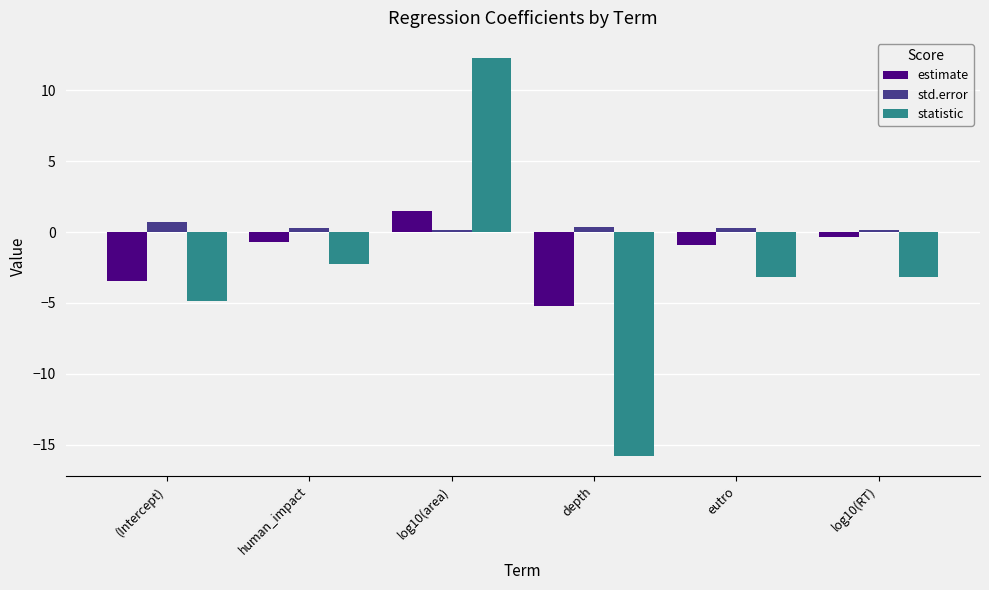

Reading left to right, list all the values displayed in this chart.

estimate: (Intercept)=-3.5	human_impact=-0.7	log10(area)=1.5	depth=-5.2	eutro=-0.9	log10(RT)=-0.4
std.error: (Intercept)=0.7	human_impact=0.3	log10(area)=0.1	depth=0.3	eutro=0.3	log10(RT)=0.1
statistic: (Intercept)=-4.8	human_impact=-2.3	log10(area)=12.3	depth=-15.8	eutro=-3.2	log10(RT)=-3.2